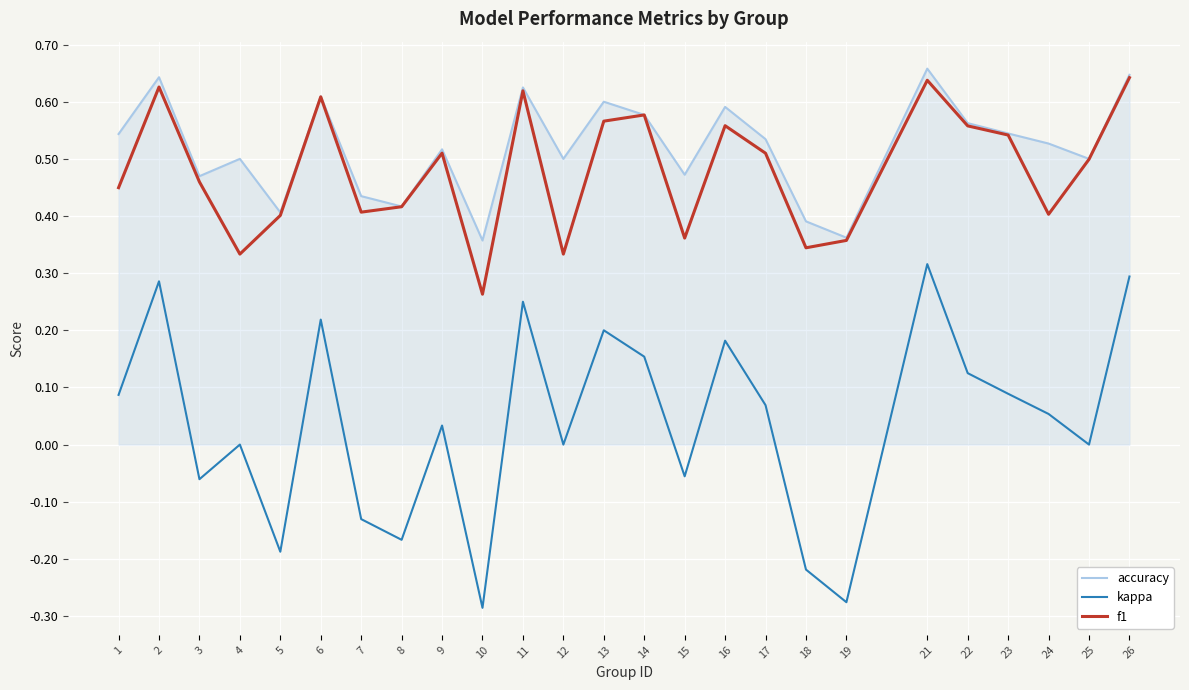

What are all the series names shown in the legend?

accuracy, kappa, f1